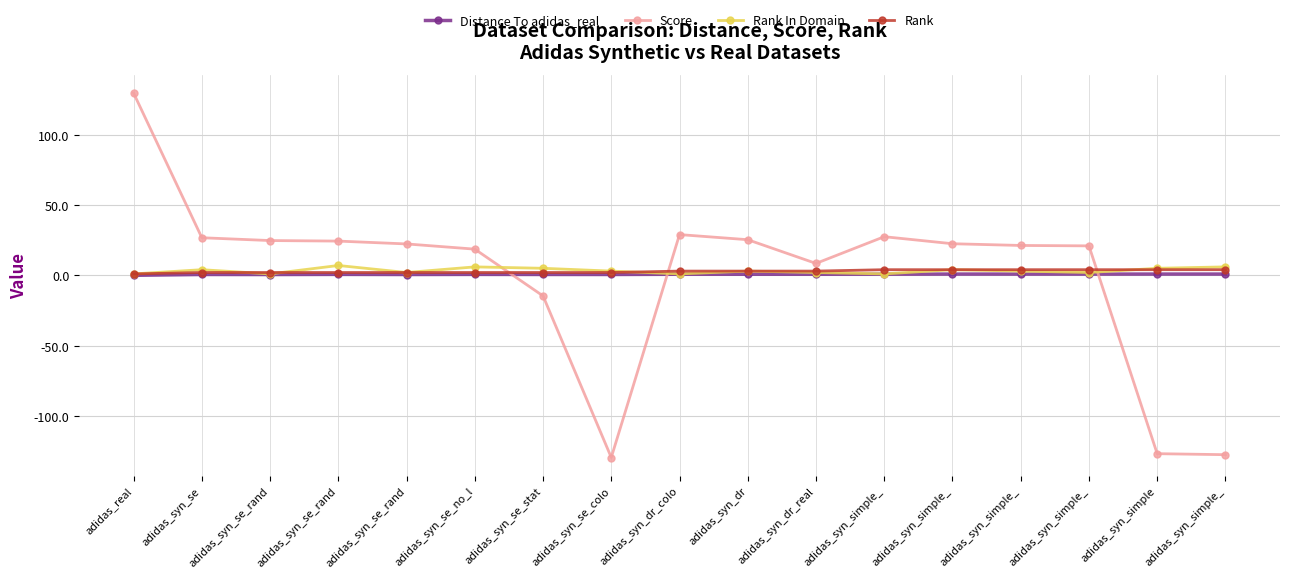

How many lines are shown in the chart?

4